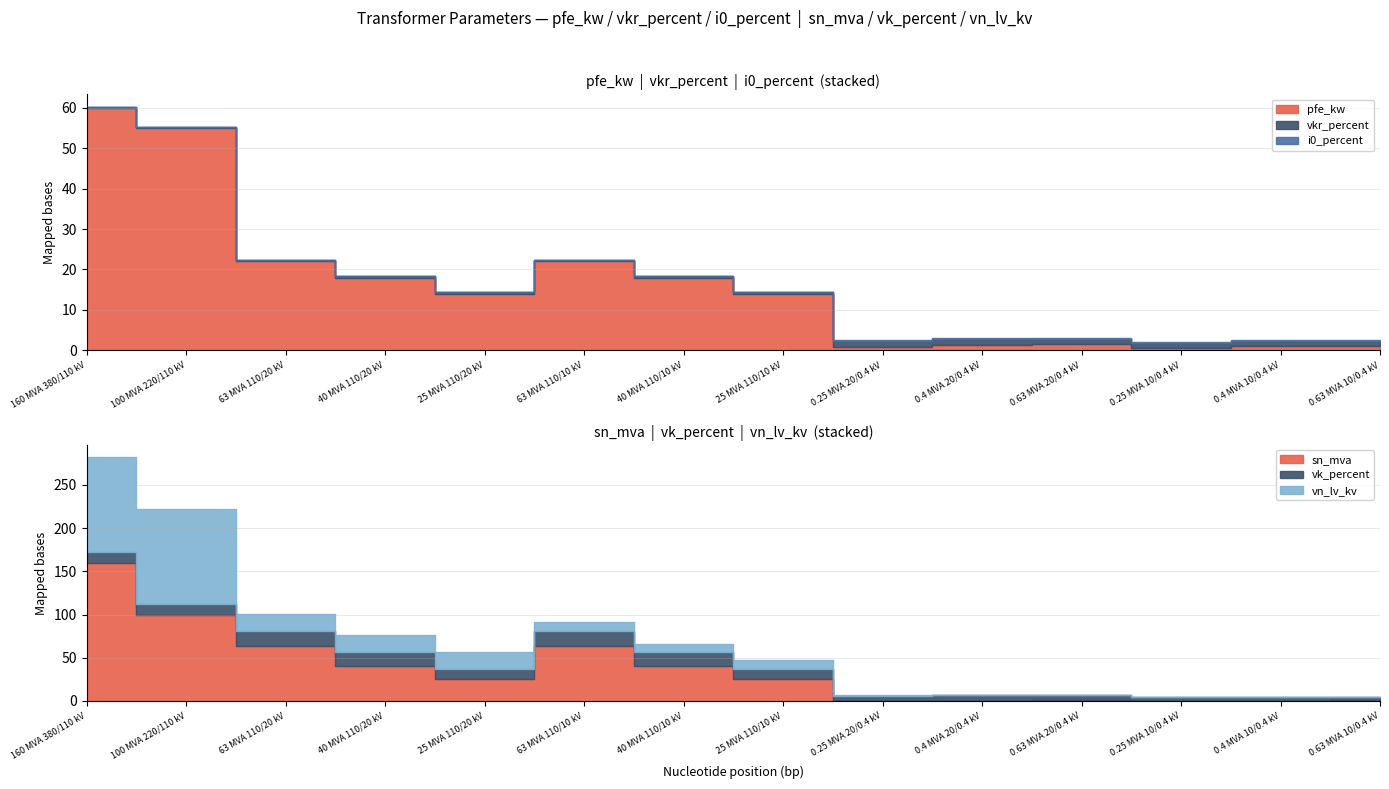

How many categories are shown in the chart?

14